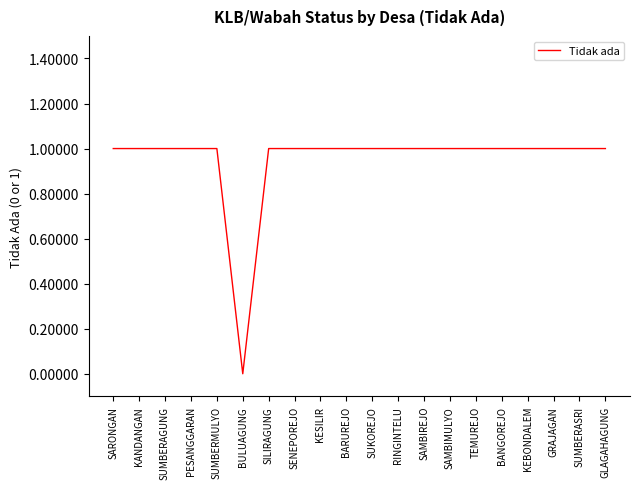

Reading left to right, list all the values displayed in this chart.

SARONGAN=1	KANDANGAN=1	SUMBERAGUNG=1	PESANGGARAN=1	SUMBERMULYO=1	BULUAGUNG=0	SILIRAGUNG=1	SENEPOREJO=1	KESILIR=1	BARUREJO=1	SUKOREJO=1	RINGINTELU=1	SAMBIREJO=1	SAMBIMULYO=1	TEMUREJO=1	BANGOREJO=1	KEBONDALEM=1	GRAJAGAN=1	SUMBERASRI=1	GLAGAHAGUNG=1